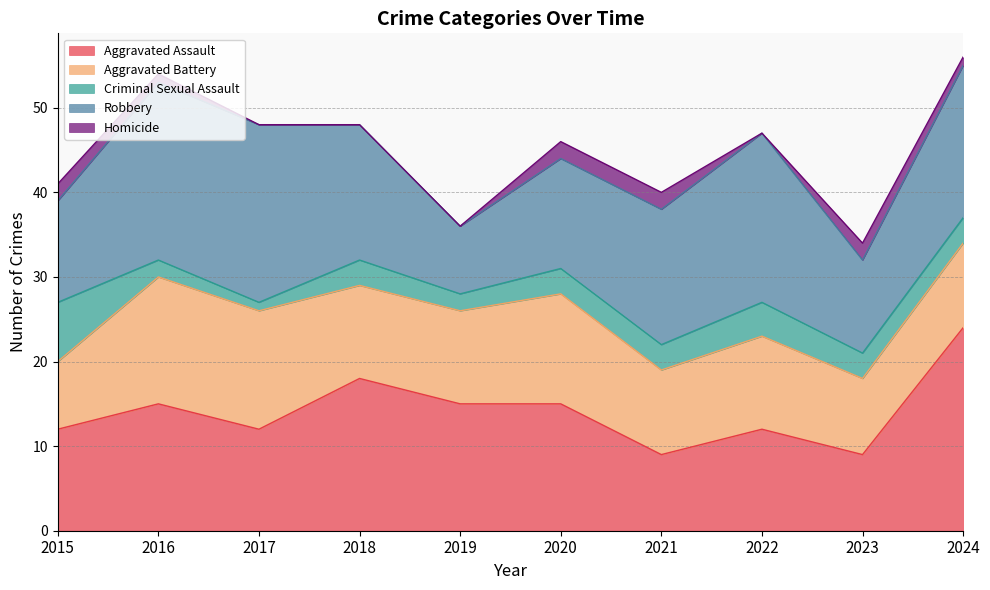

What is the total value across all series at 2018?

48